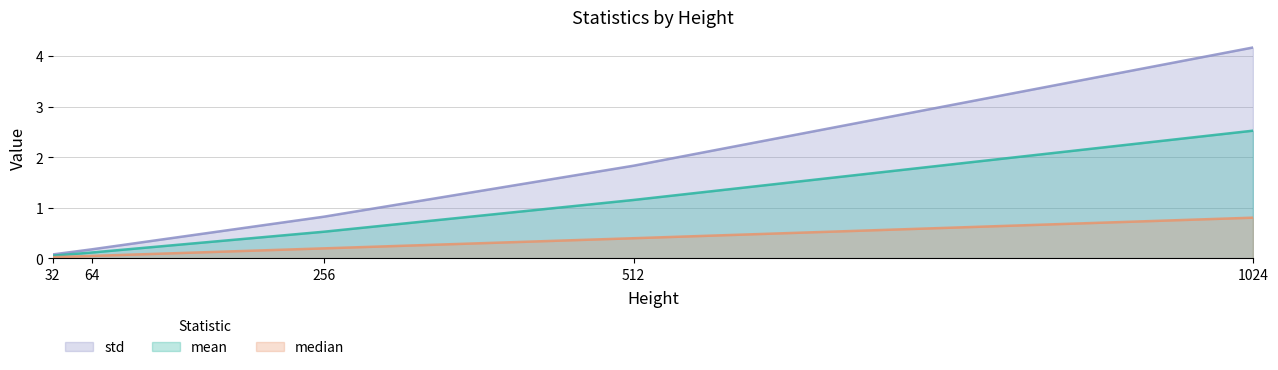

Is it true that median equals 0.0 at 32?

True